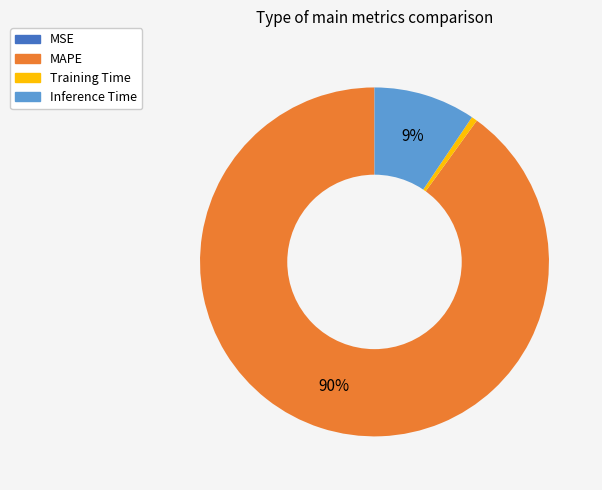

To the nearest percent, what is the difference between the MAPE and Training Time slice percentages?

89%